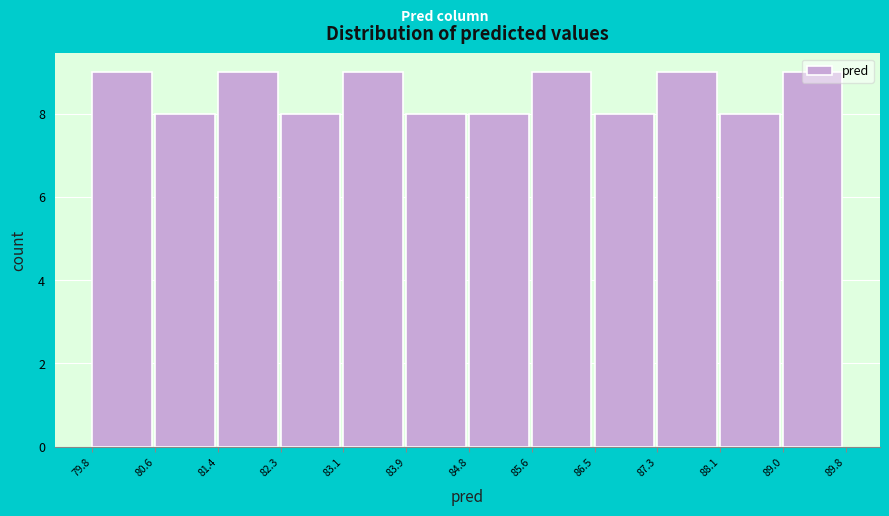

How tall is the bar that spans 83.1 to 83.9 on the x-axis? The values are not printed on the chart, so give them approximately, as read against the axis.

9